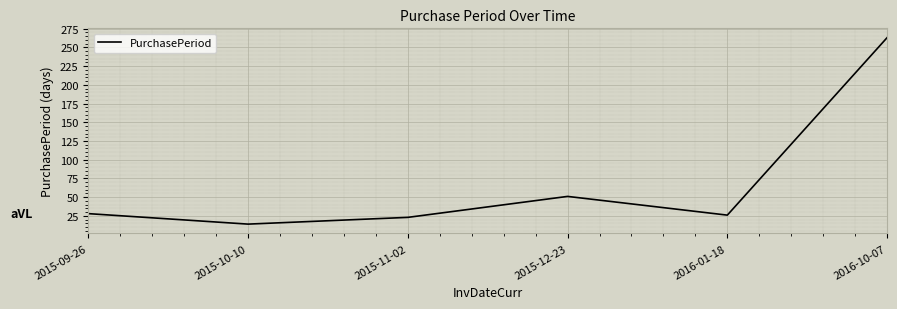

True or false: the data shows 51 at 2015-12-23.

True